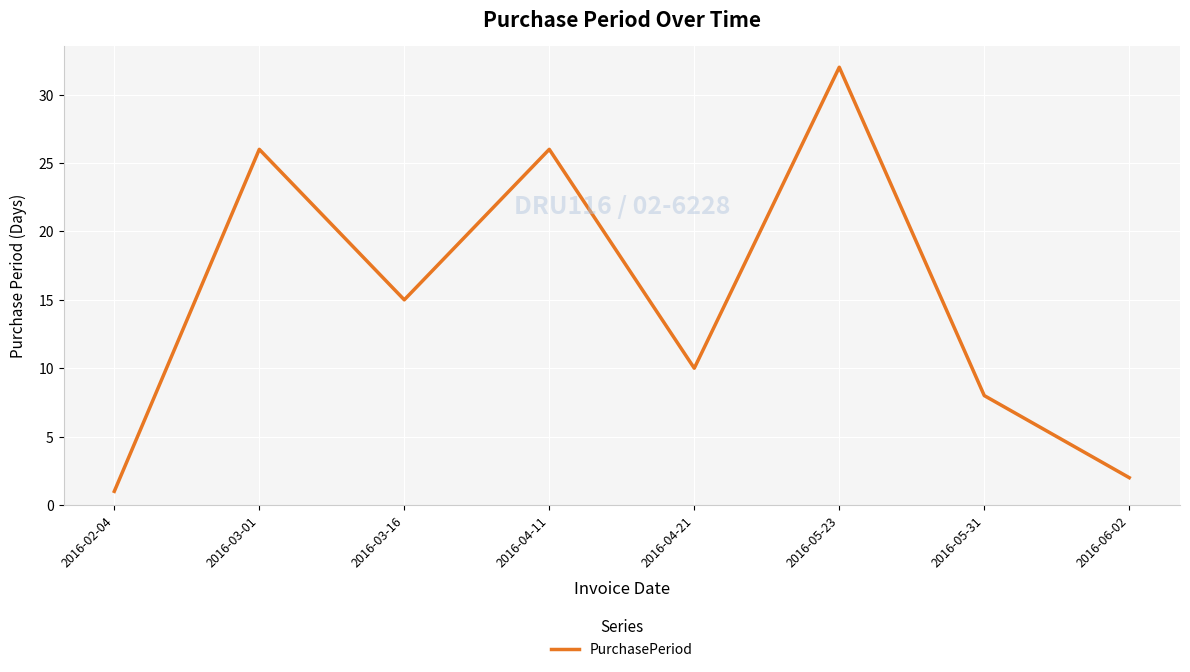

Reading left to right, extract all data points from this chart.

1	26	15	26	10	32	8	2